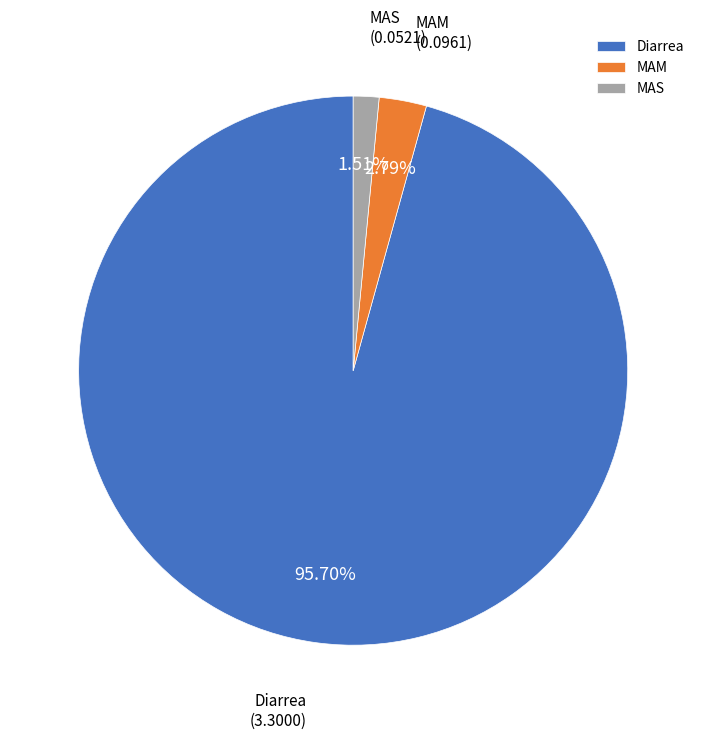

Is it true that Diarrea is 85% of the pie?

False